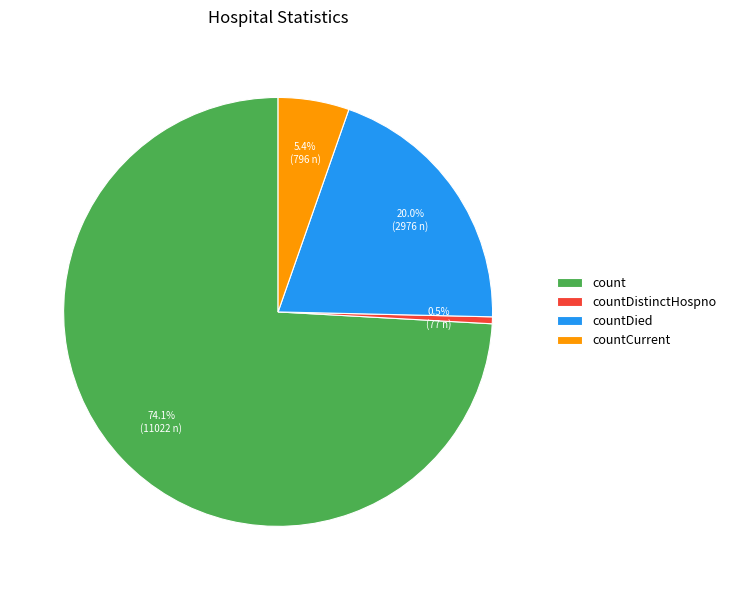

True or false: countDied accounts for 14% of the total.

False